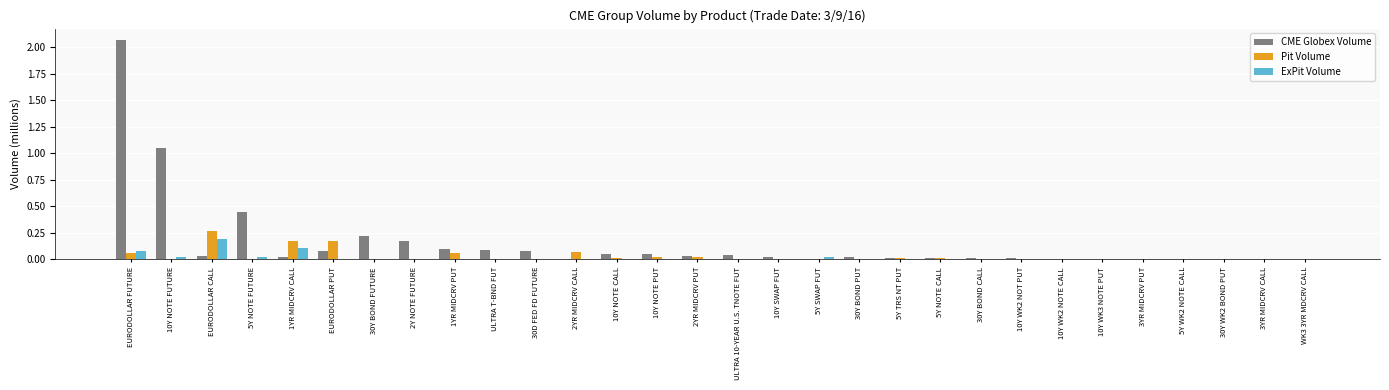

At which category is the sum across all series the highest?

EURODOLLAR FUTURE